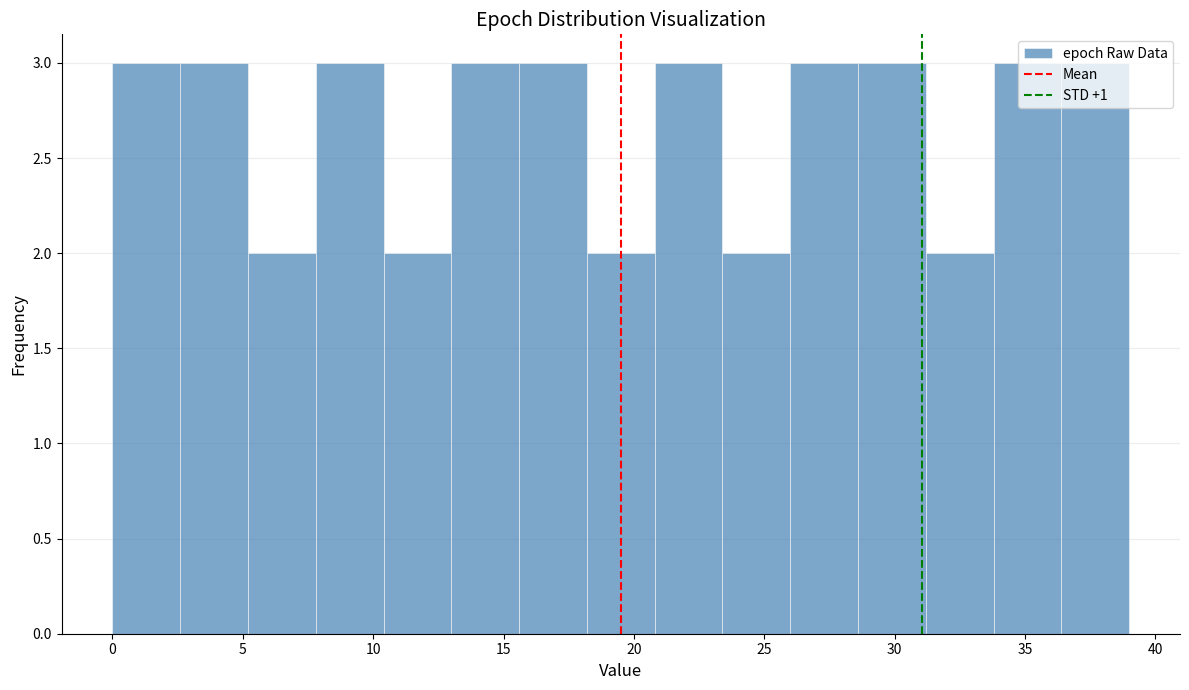

What is the height of the bar covering 10.4 to 13.0 on the x-axis? Neither the bar edges nor the heights are printed on the chart, so give them approximately, as read against the axes.

2